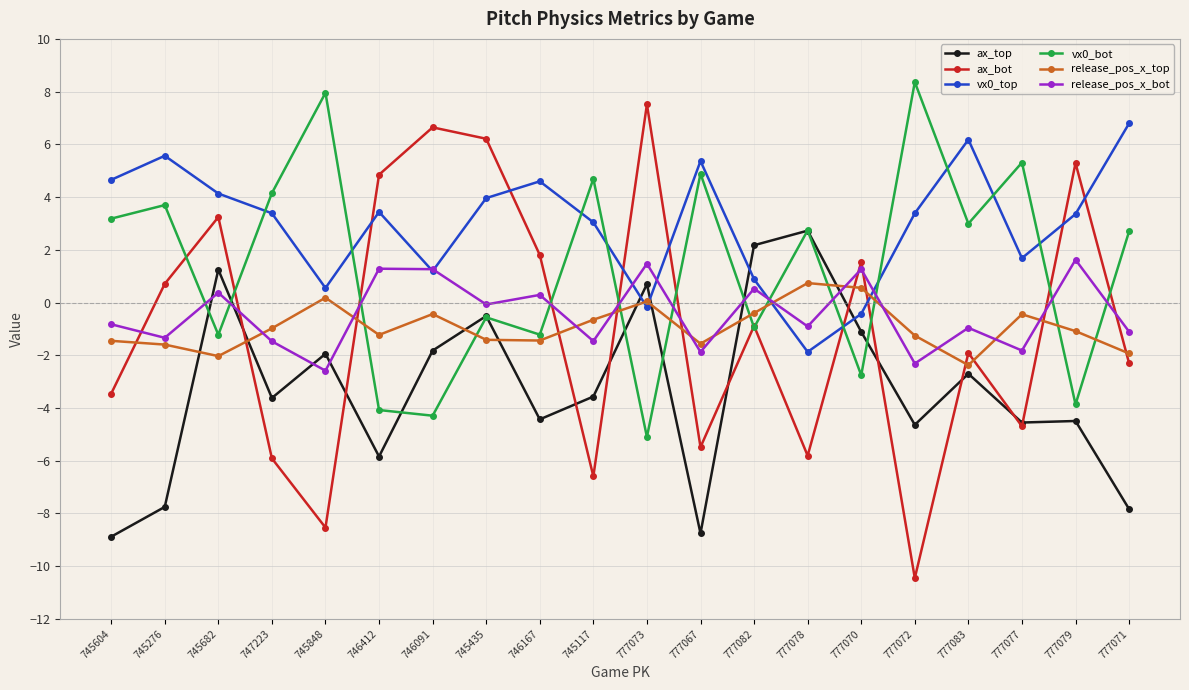

The value of vx0_bot at 777083 is 4.5. True or false?

False